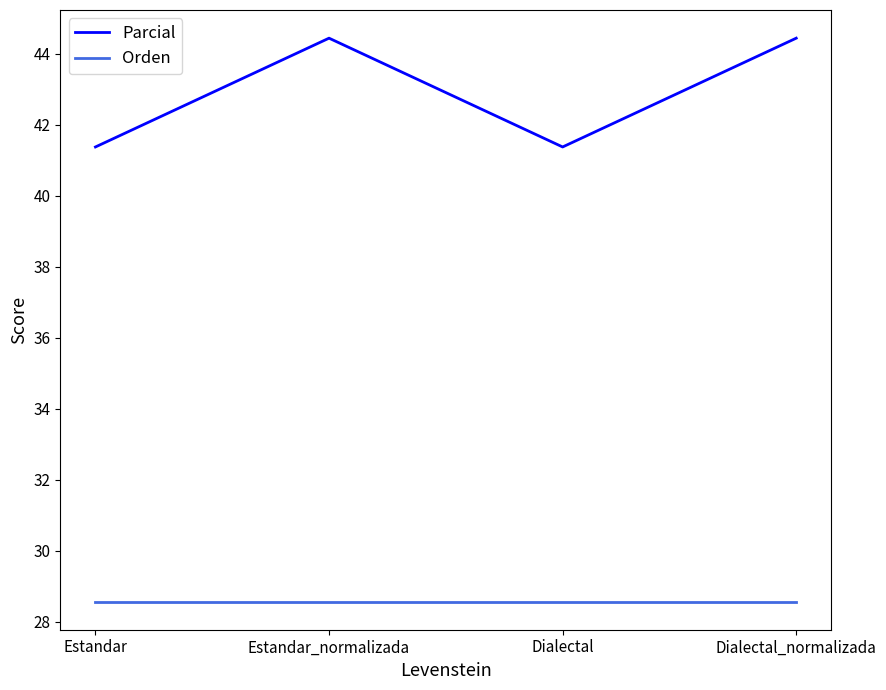

The value of Orden at Dialectal_normalizada is 28.6. True or false?

True